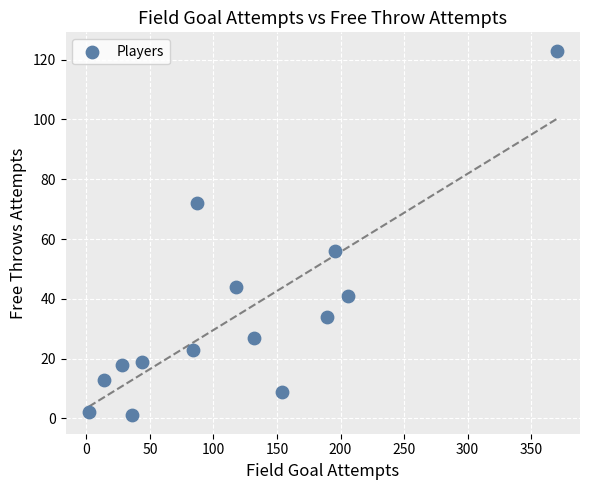

What Y value in the scatter plot is closest to 62?

56